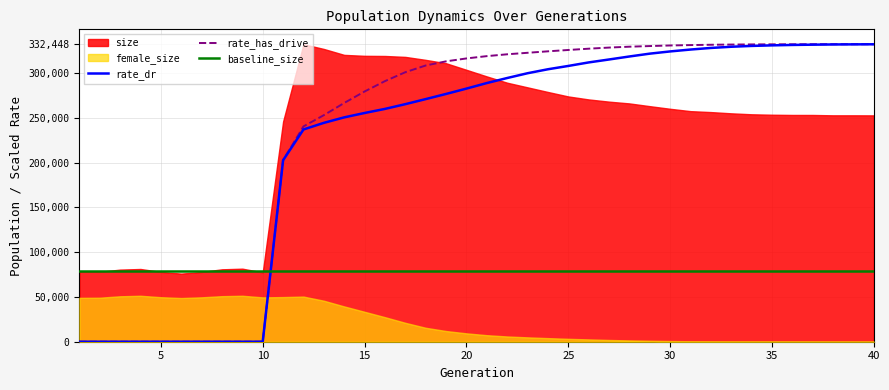

What is the highest value of the rate_dr series?

332363.2